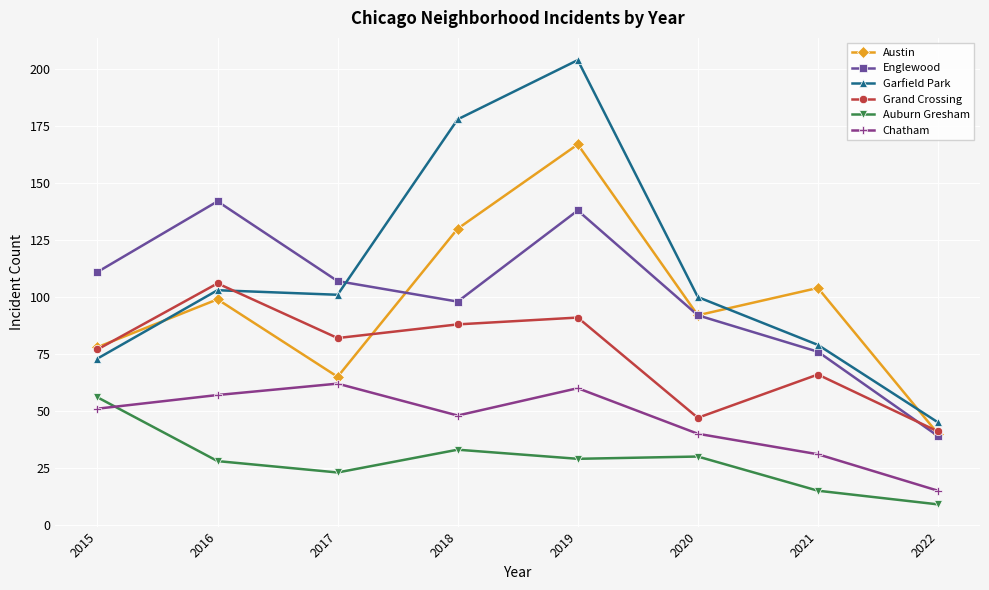

Which series changed the most between 2016 and 2022?

Englewood